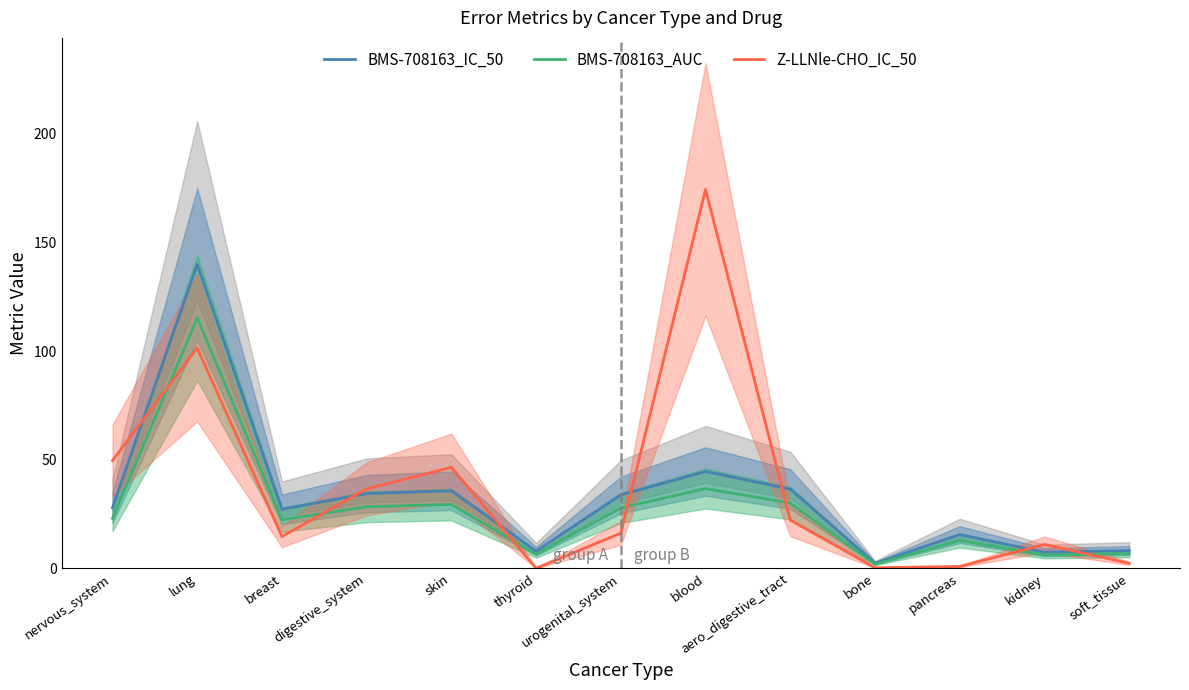

How many lines are shown in the chart?

3